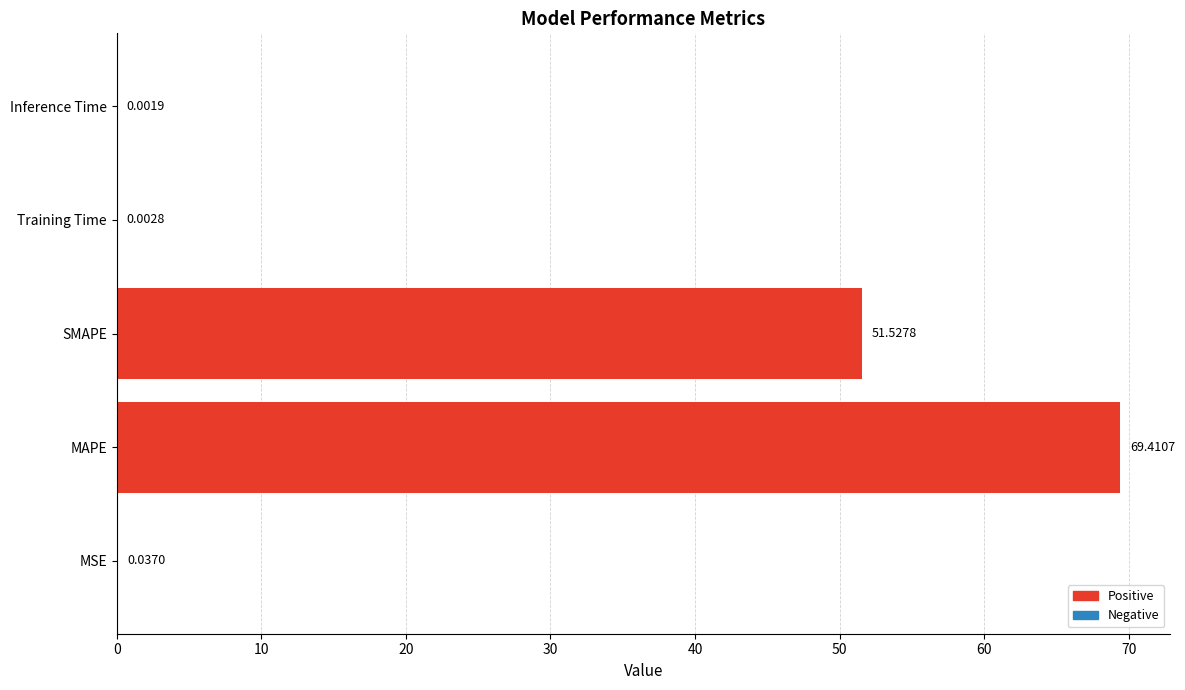

At which category does the chart reach its peak across all series?

MAPE